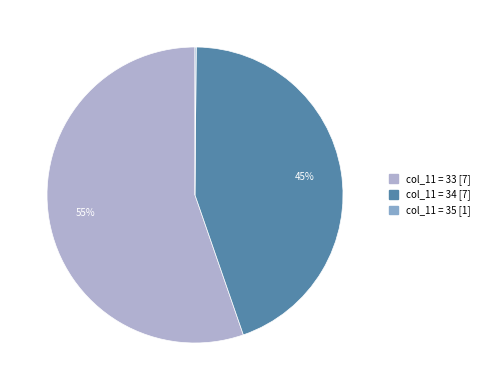

Is there any slice that represents more than half of the pie?

Yes